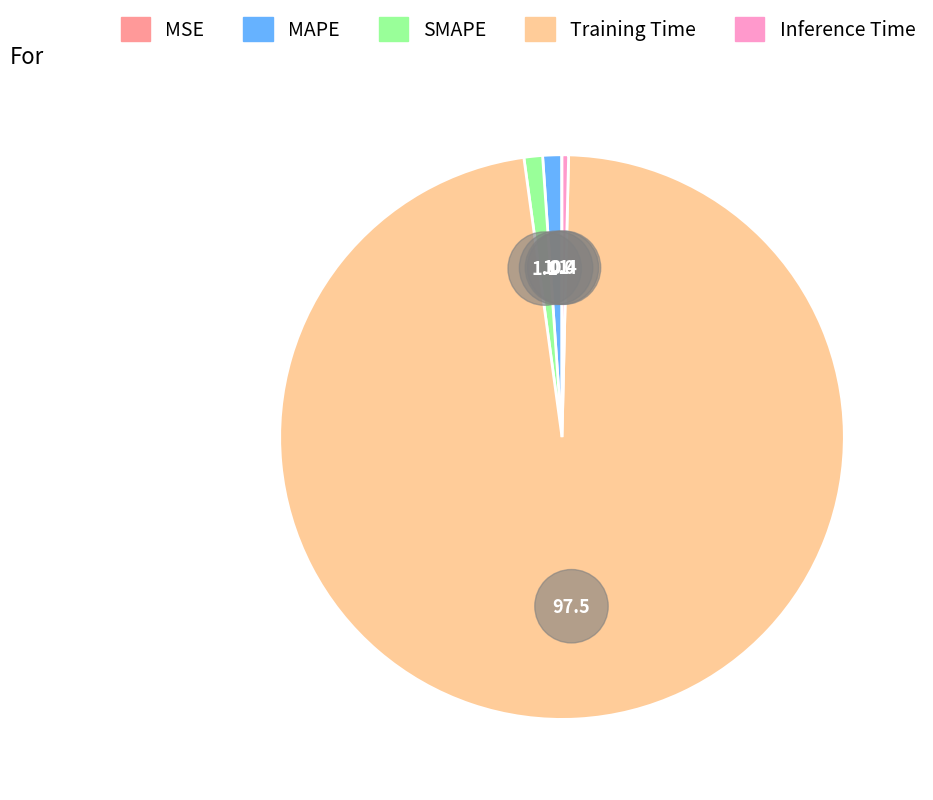

True or false: Training Time accounts for 84% of the total.

False